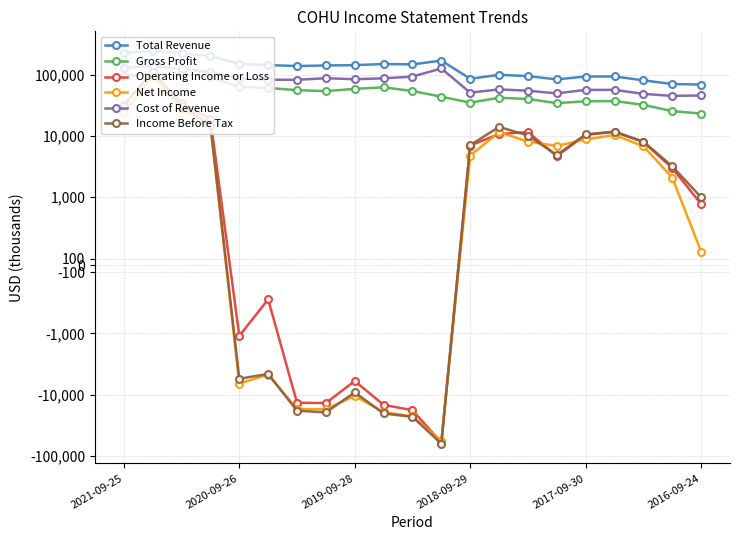

How many data points in Operating Income or Loss are less than 4700?

10